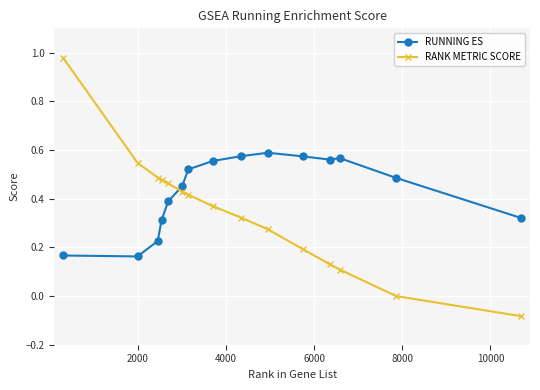

Which series has the widest spread of values?

RANK METRIC SCORE